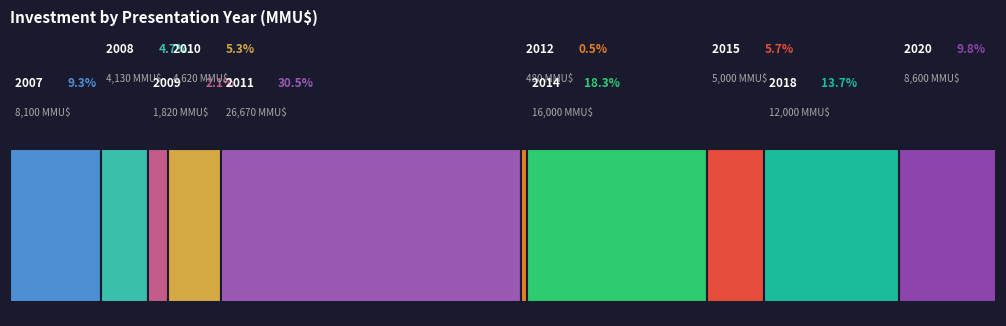

Reading right to left, extract all data points from this chart.

8600	12000	5000	16000	480	26670	4620	1820	4130	8100